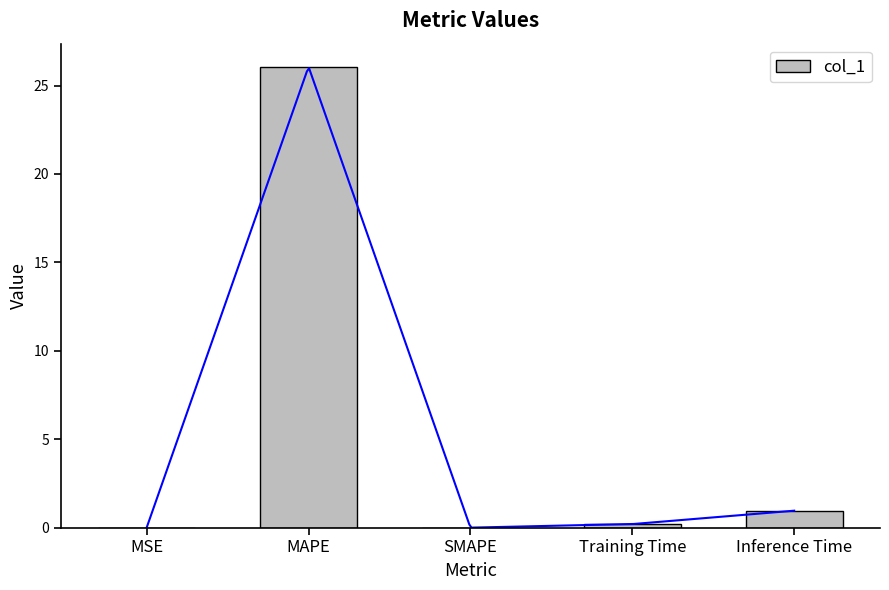

Which category has the lowest value across all series?

SMAPE